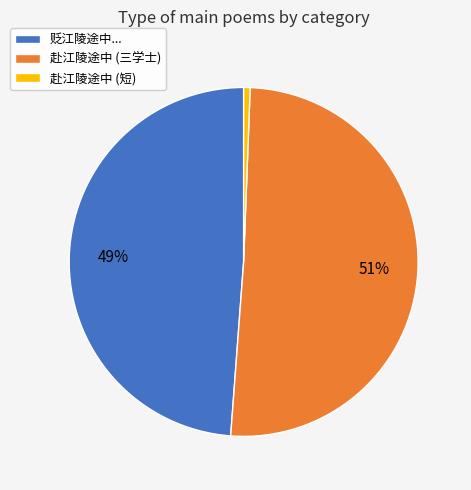

Count the number of slices in the pie.

3